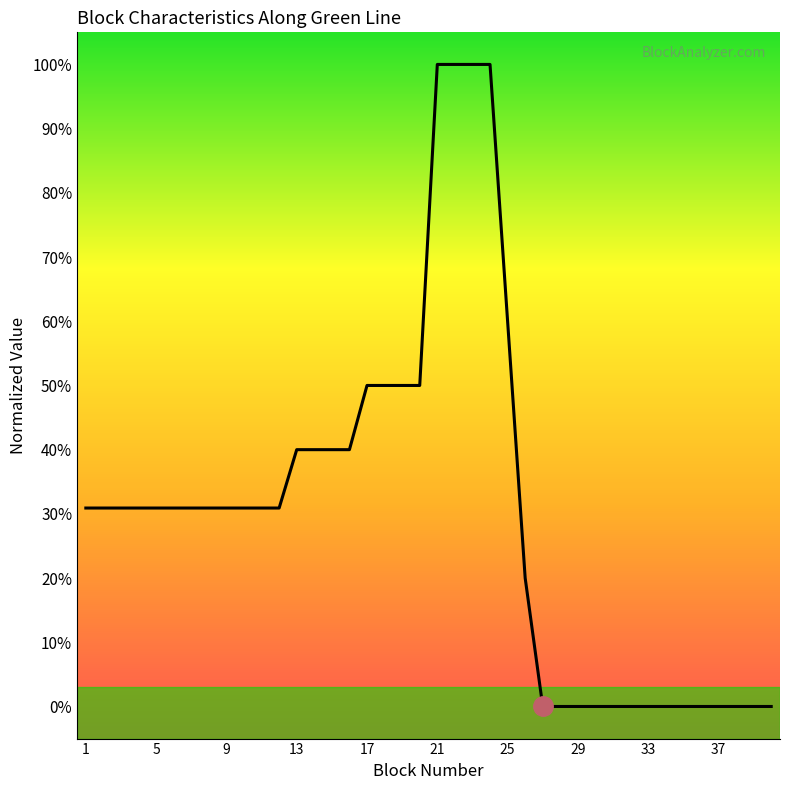

What is the spread (max minus min) of values at 9?

30.9